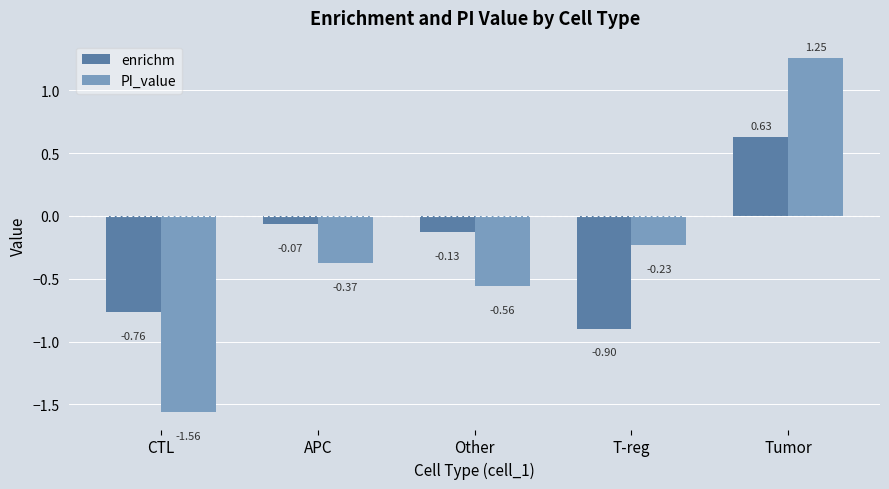

What position from the left is Tumor?

5